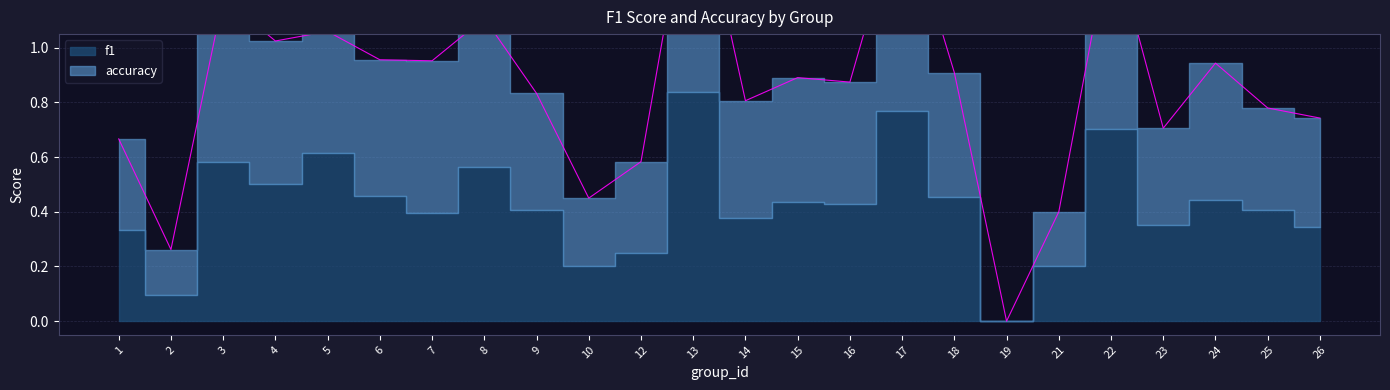

What is the change in value from 2 to 16?

+0.6